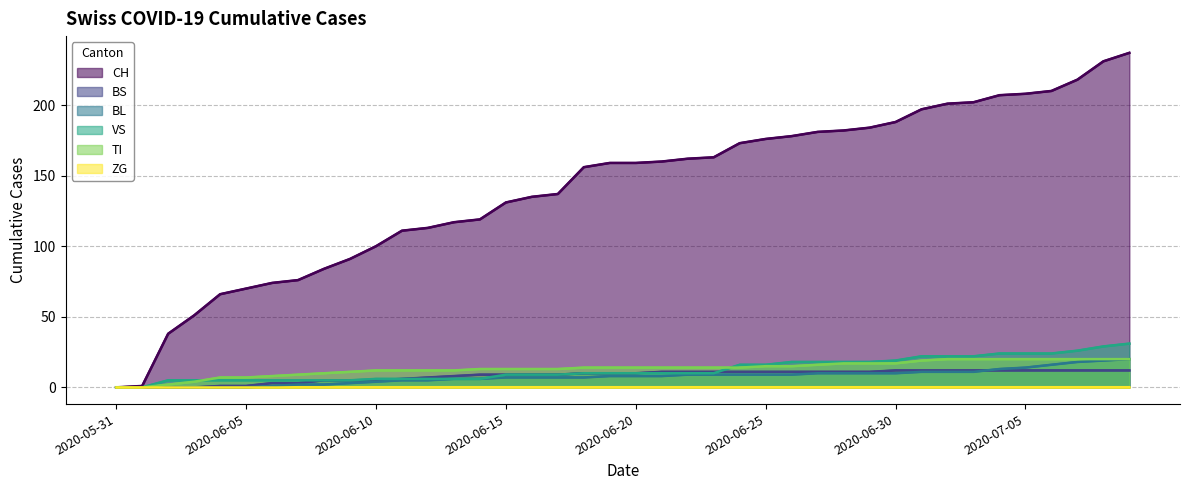

True or false: BS has more than 0 points higher than both neighbors.

False